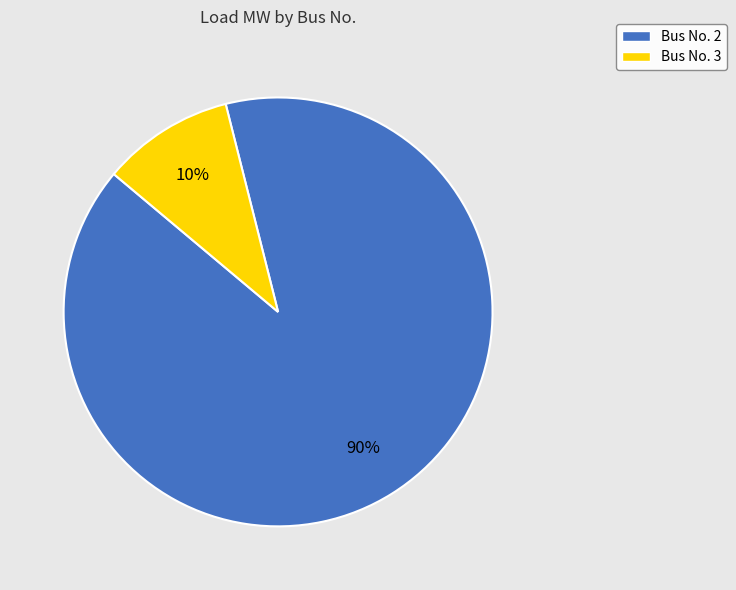

Rank the categories by value from highest to lowest.

Bus No. 2, Bus No. 3